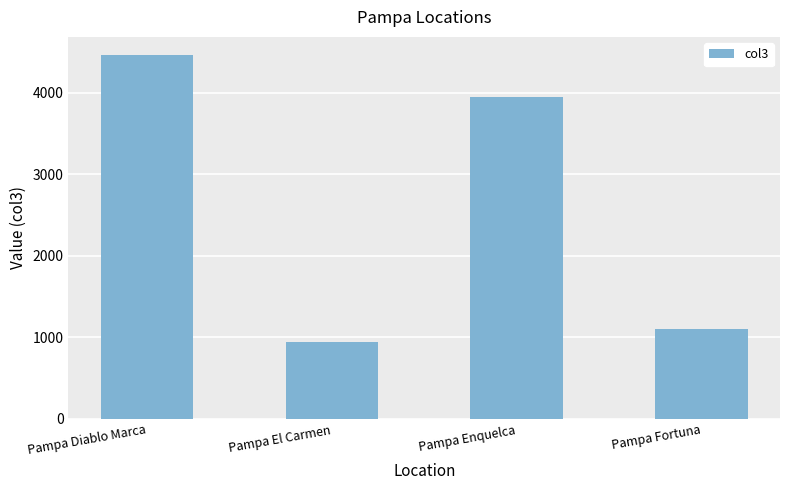

Reading left to right, what are all the values shown in this chart?

4461	948	3943	1104